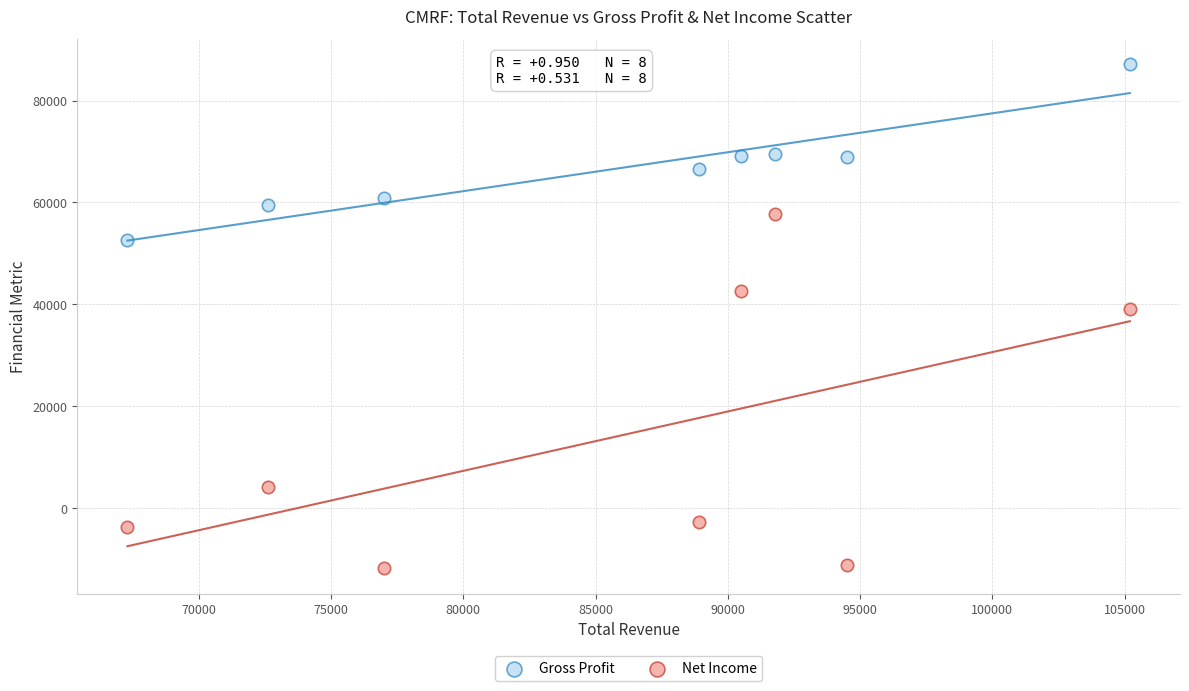

Which series has the largest Y range (max minus min)?

Net Income